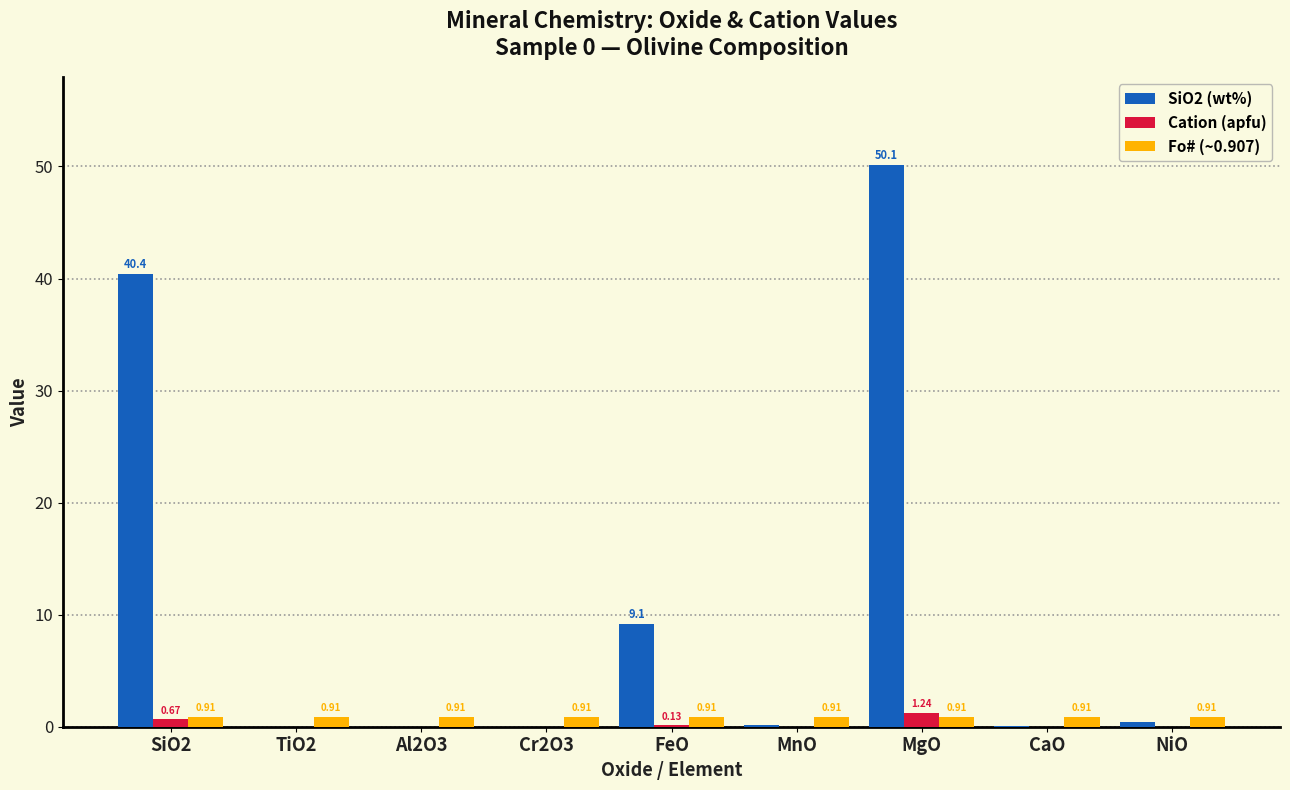

Are the bars horizontal?

No